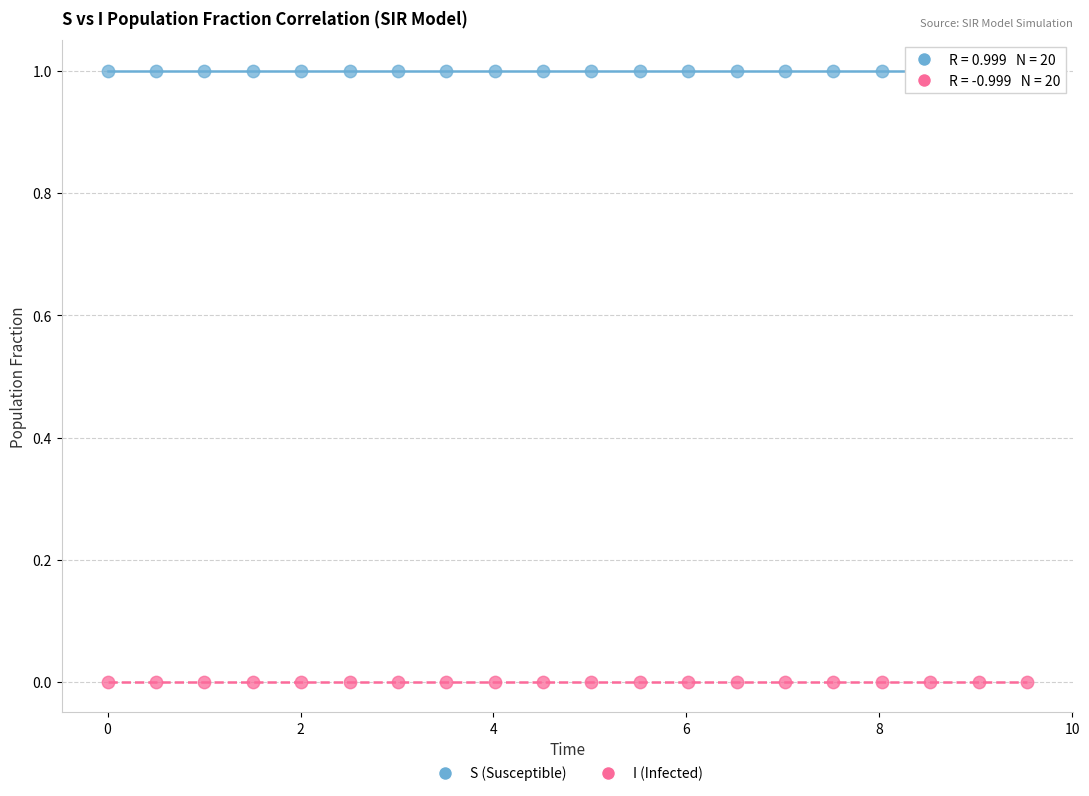

What is the X range (max minus min) for the scatter plot?

9.5